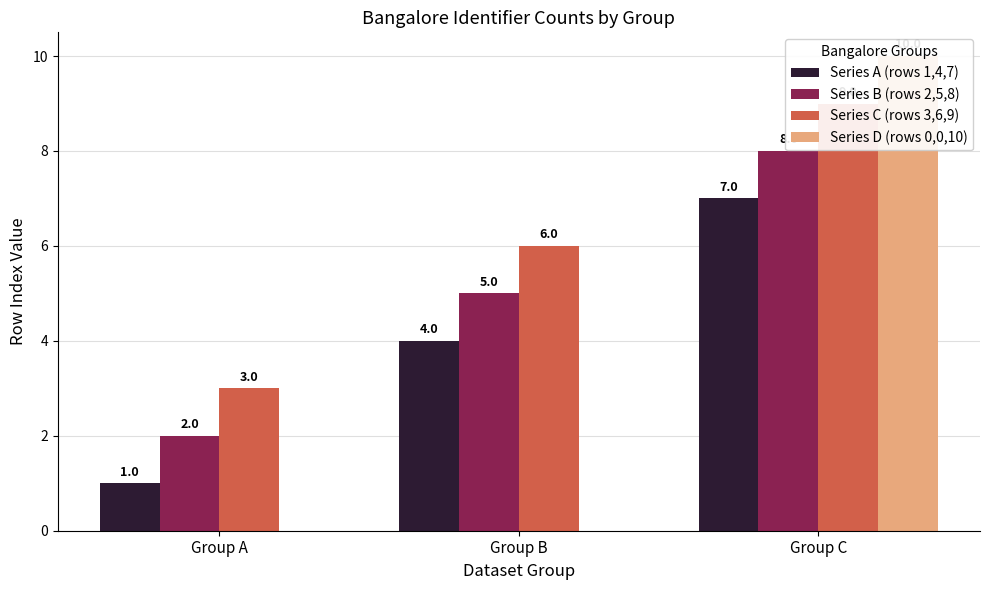

Which has a higher value, Group B or Group A?

Group B